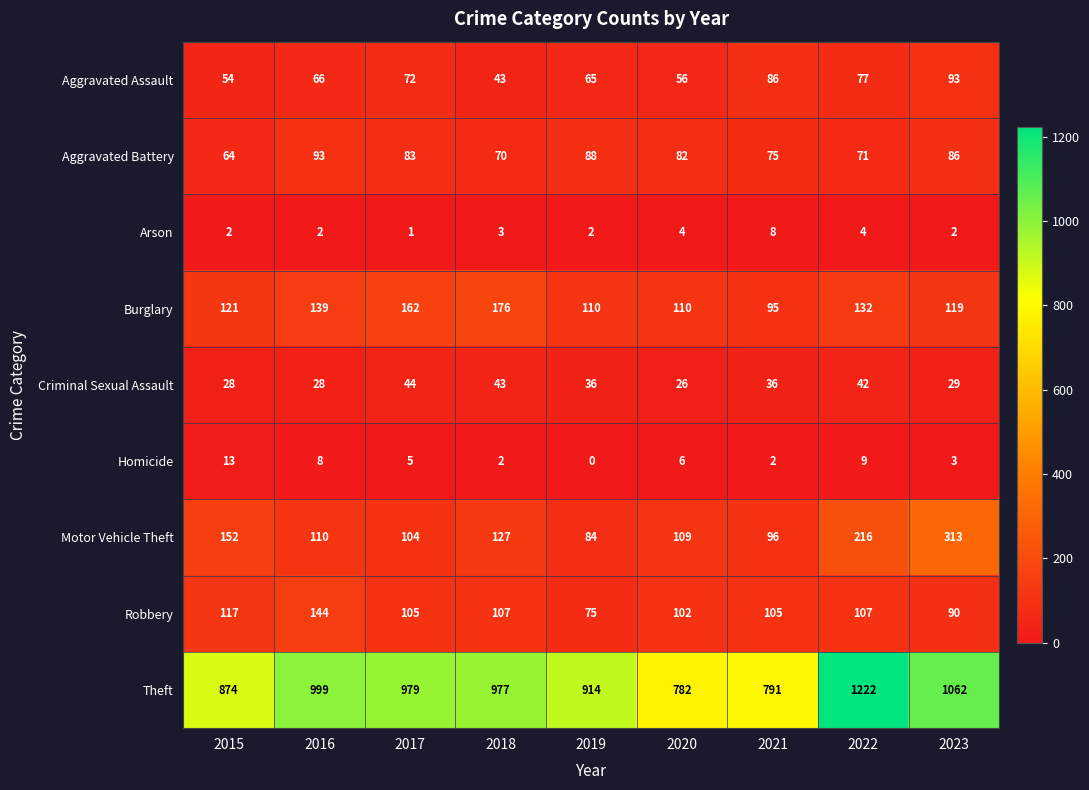

Rank the series at 2017 from lowest to highest value.

Arson, Homicide, Criminal Sexual Assault, Aggravated Assault, Aggravated Battery, Motor Vehicle Theft, Robbery, Burglary, Theft